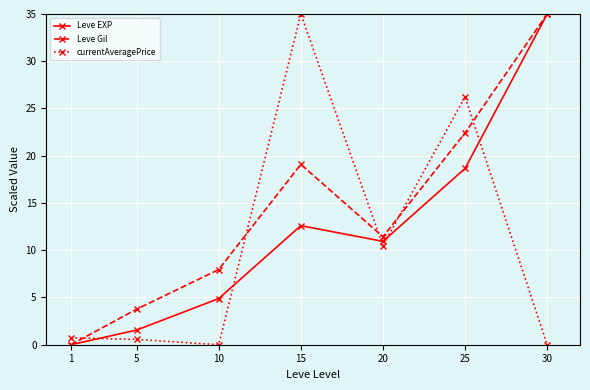

List the series in order of their overall mean, highest first.

Leve Gil, Leve EXP, currentAveragePrice